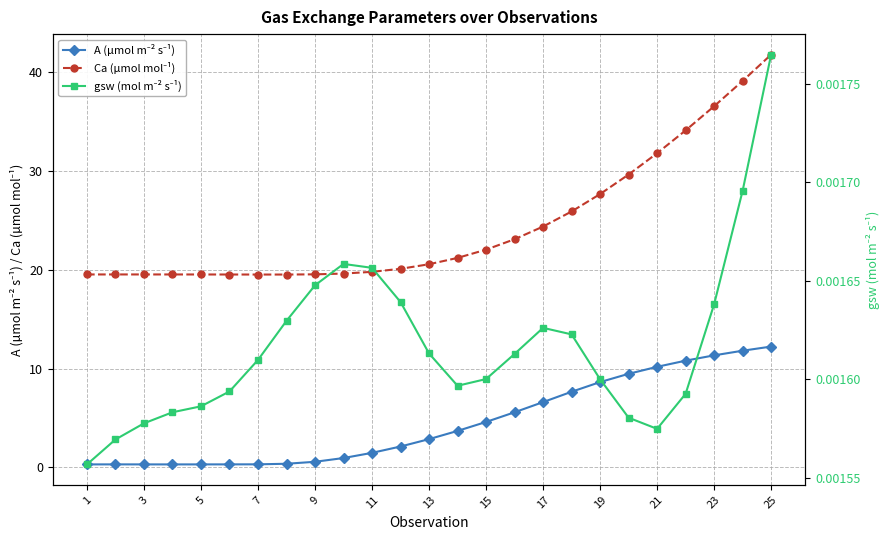

What are all the series names shown in the legend?

A (µmol m⁻² s⁻¹), Ca (µmol mol⁻¹), gsw (mol m⁻² s⁻¹)